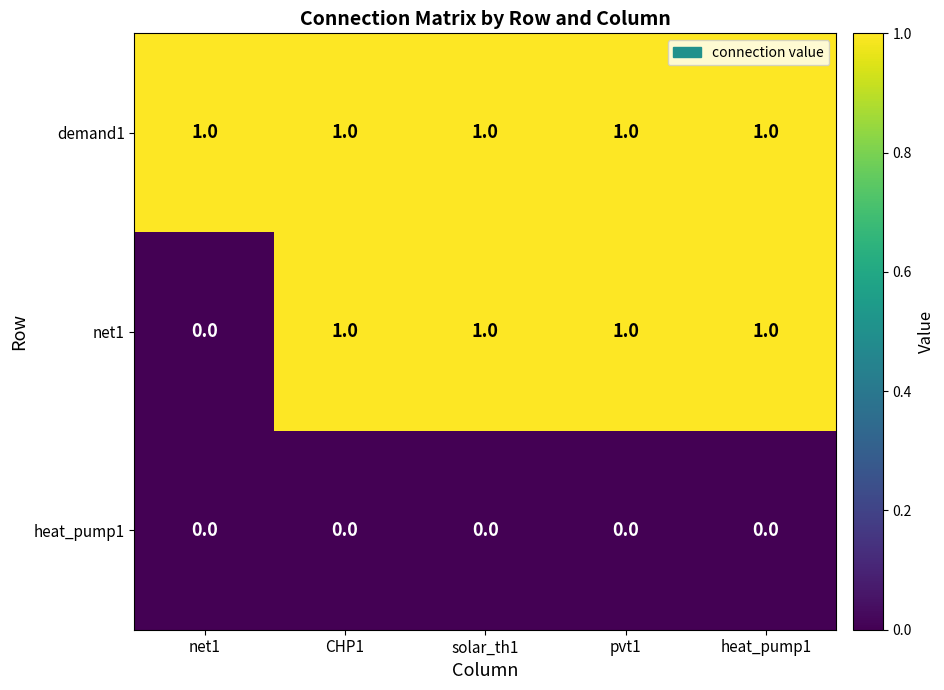

Count the net1 values in the range 1 to 2.

4